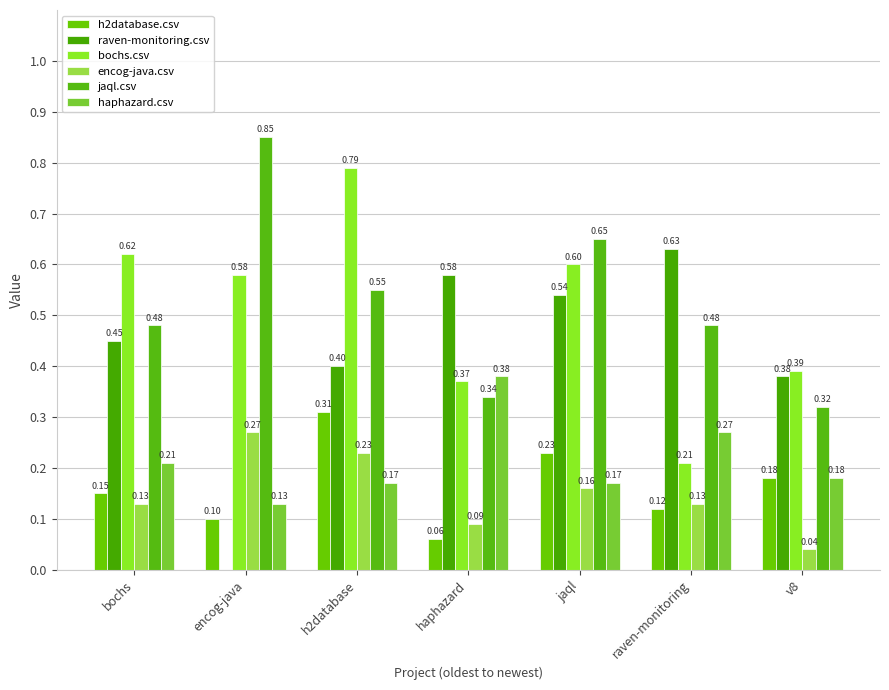

Reading left to right, transcribe all the data shown in this chart.

h2database.csv: bochs=0.1	encog-java=0.1	h2database=0.3	haphazard=0.1	jaql=0.2	raven-monitoring=0.1	v8=0.2
raven-monitoring.csv: bochs=0.5	encog-java=0.0	h2database=0.4	haphazard=0.6	jaql=0.5	raven-monitoring=0.6	v8=0.4
bochs.csv: bochs=0.6	encog-java=0.6	h2database=0.8	haphazard=0.4	jaql=0.6	raven-monitoring=0.2	v8=0.4
encog-java.csv: bochs=0.1	encog-java=0.3	h2database=0.2	haphazard=0.1	jaql=0.2	raven-monitoring=0.1	v8=0.0
jaql.csv: bochs=0.5	encog-java=0.8	h2database=0.6	haphazard=0.3	jaql=0.7	raven-monitoring=0.5	v8=0.3
haphazard.csv: bochs=0.2	encog-java=0.1	h2database=0.2	haphazard=0.4	jaql=0.2	raven-monitoring=0.3	v8=0.2